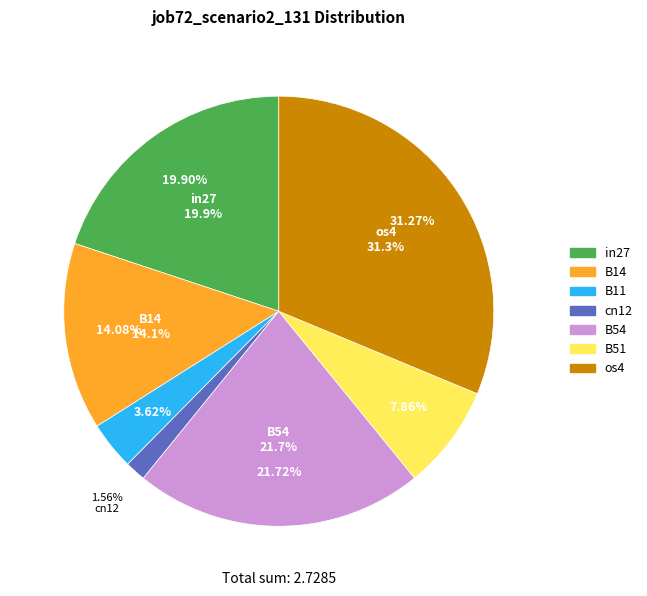

Which has a higher value, cn12 or os4?

os4